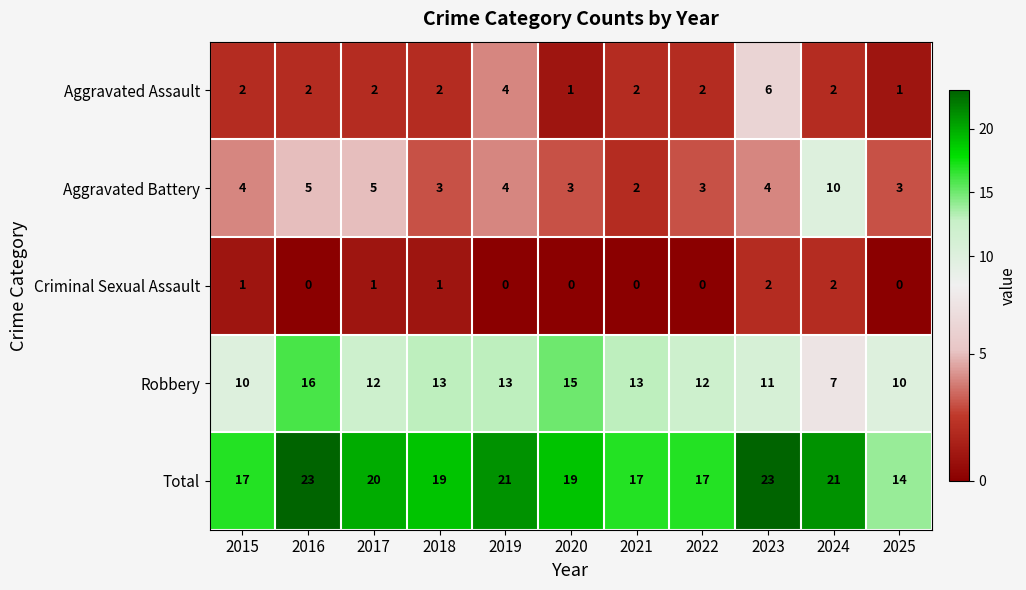

What is the sum of all Aggravated Battery values?

46